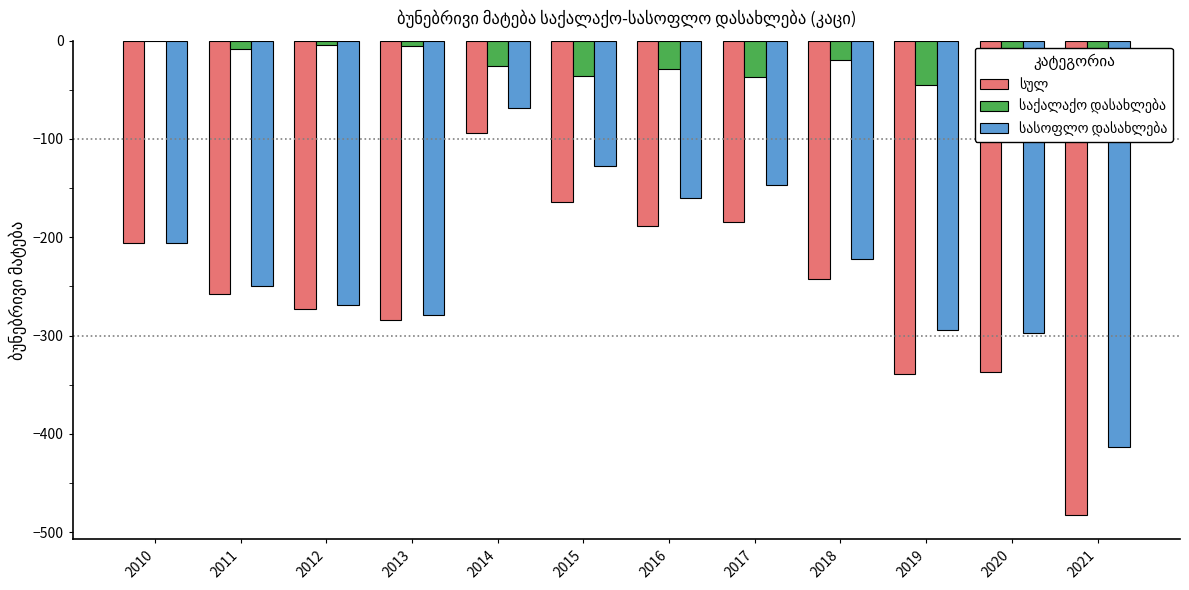

Which series has the largest range (max minus min)?

სულ